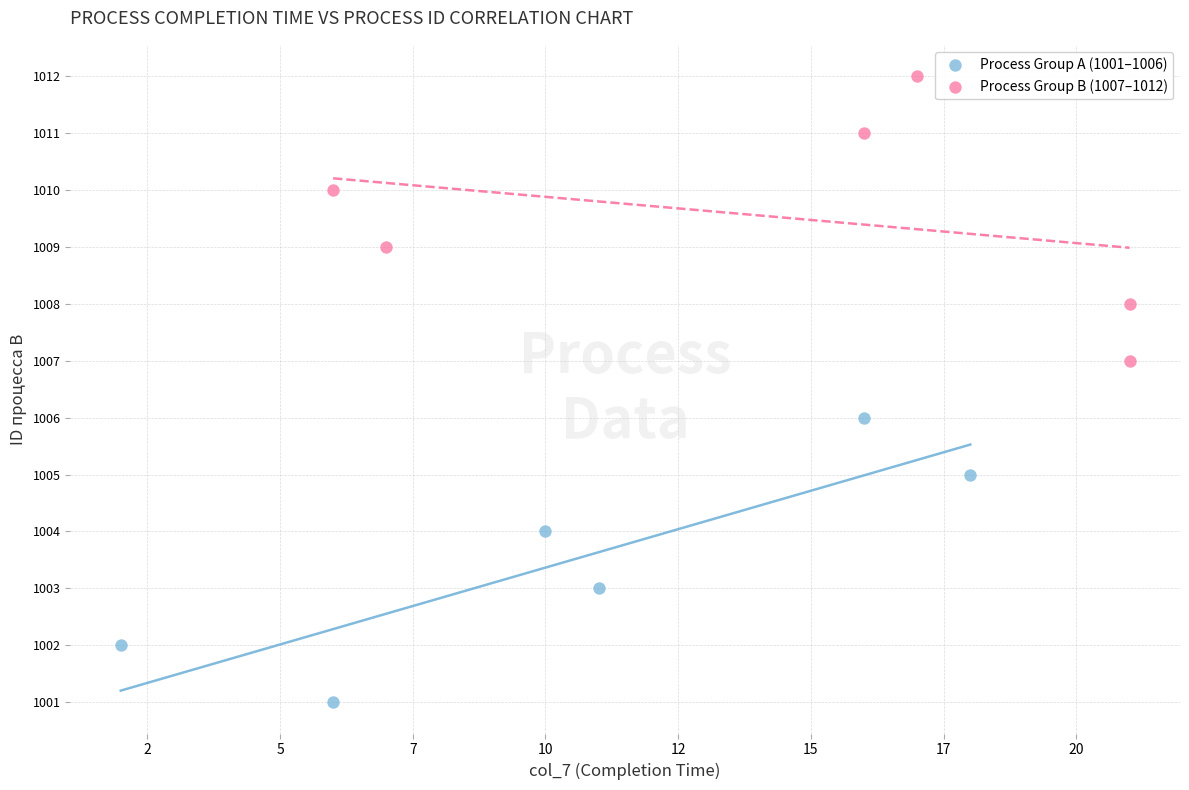

Which series reaches the minimum Y coordinate?

Process Group A (1001–1006)